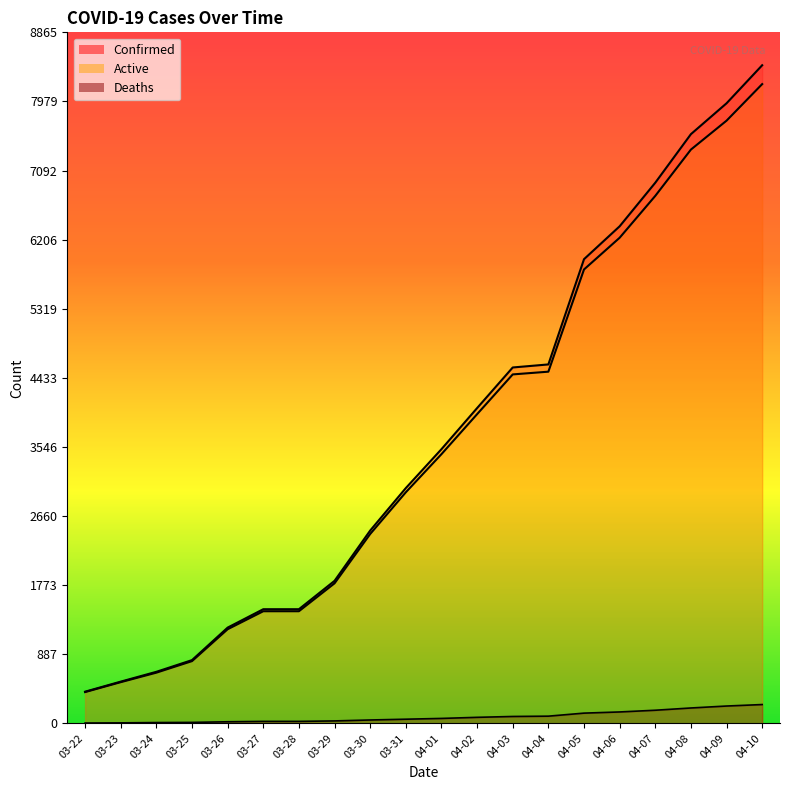

Where does the Active series first go above 3454?

04-02